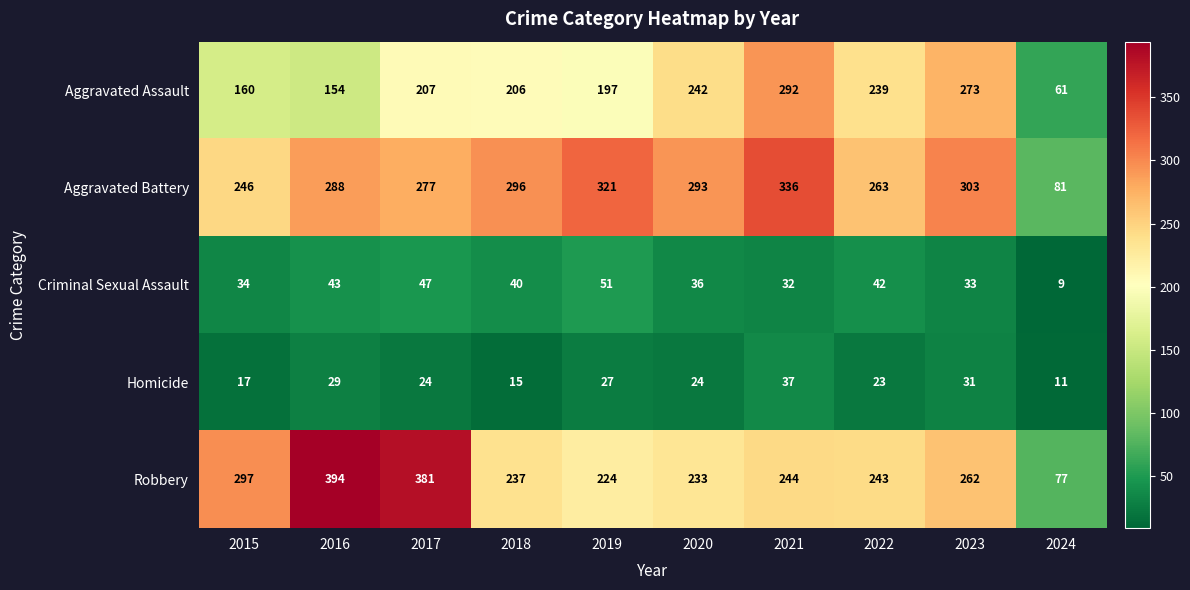

The Aggravated Assault series shows 16 at 2024. True or false?

False